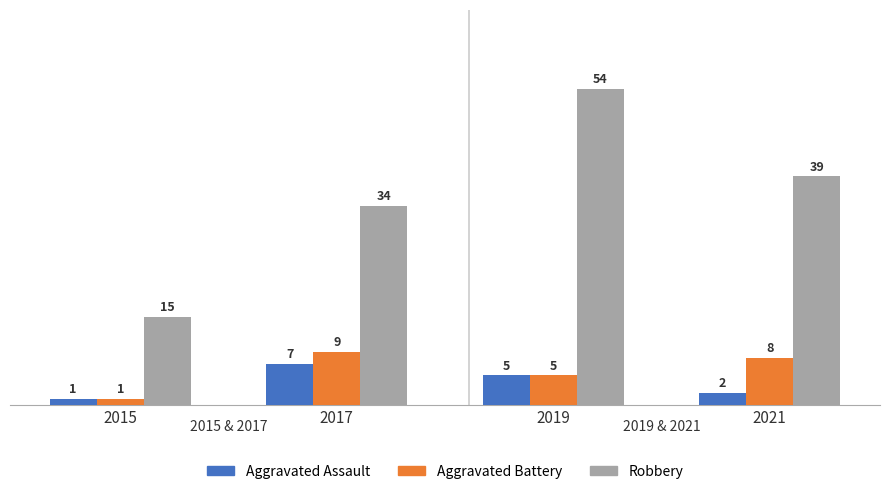

How many data points in Robbery are less than 39?

2